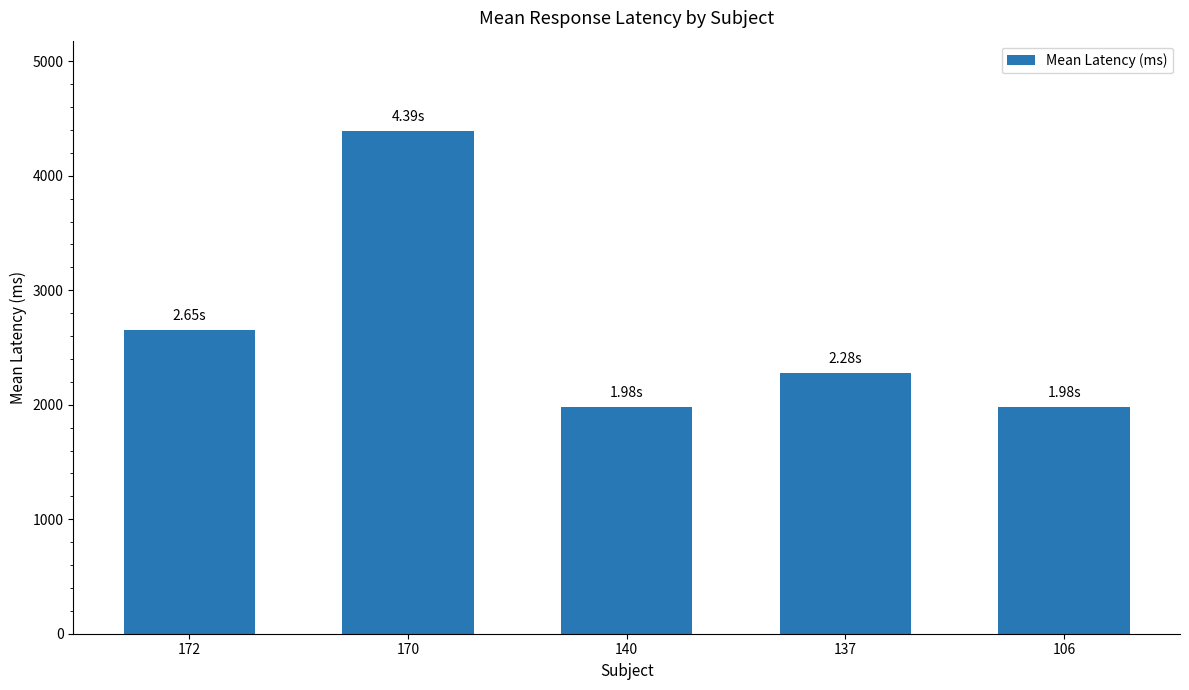

Approximately how many times larger is the value at 172 compared to 140?

1.3